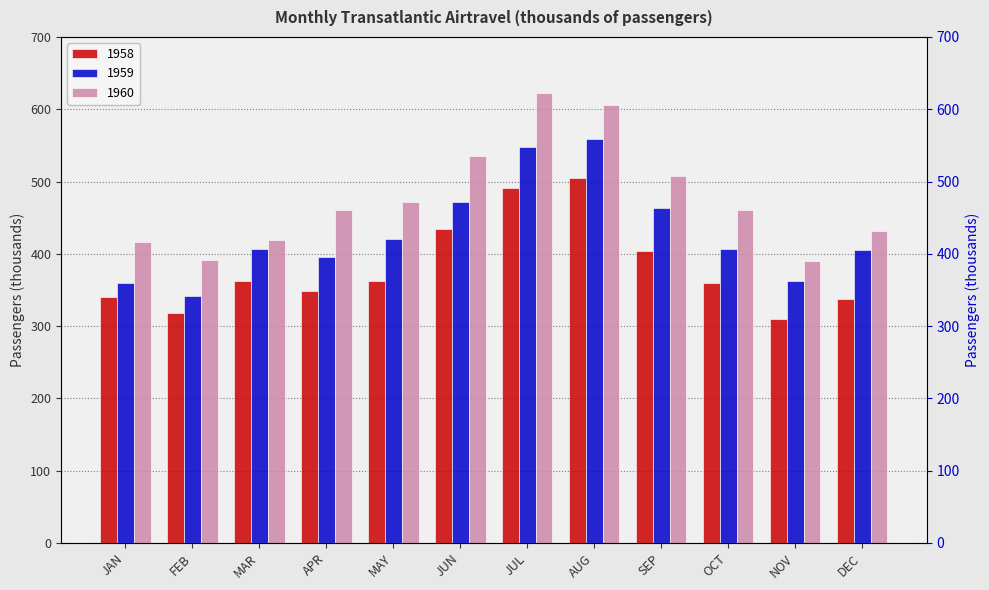

At how many categories does at least one series exceed 583?

2